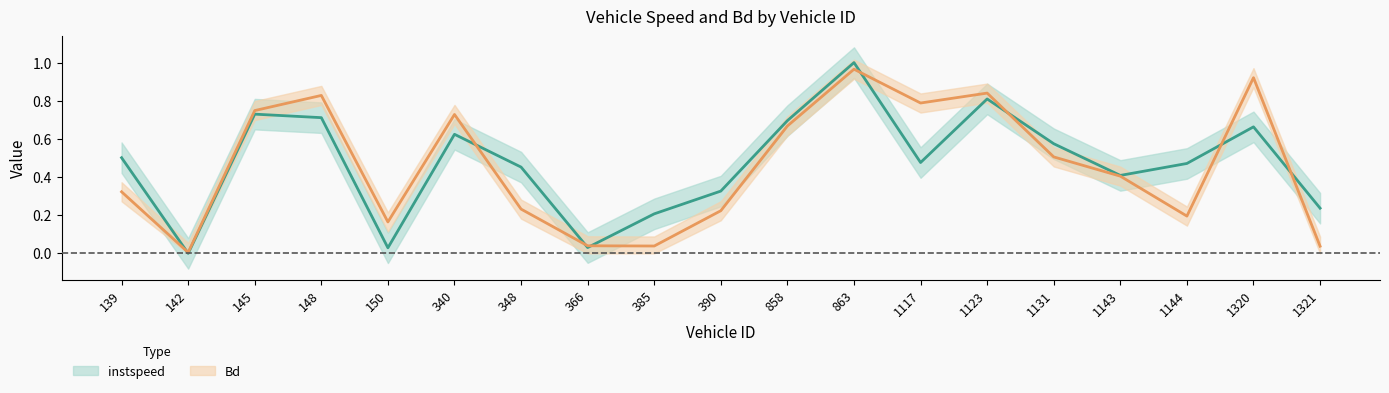

At 390, list the series in order from largest to smallest.

instspeed, Bd